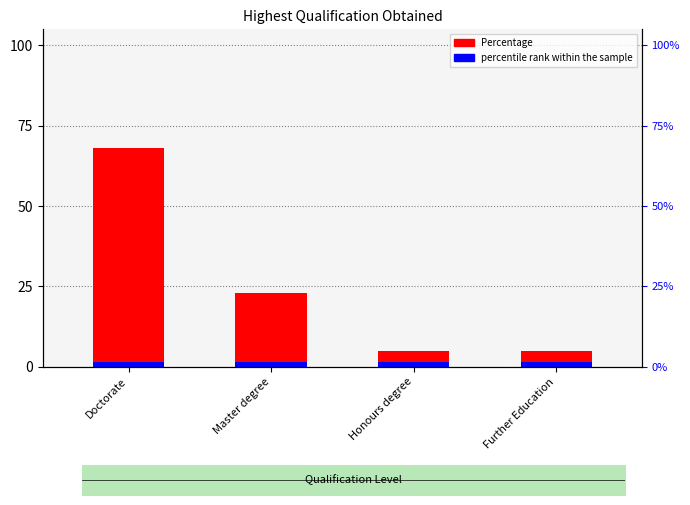

What is the total value across all series at Honours degree?

6.5